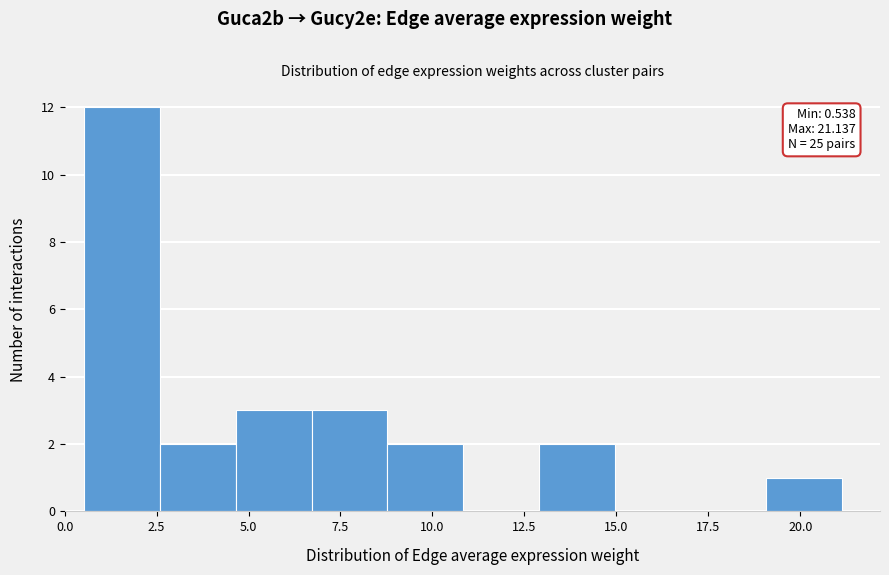

Which range on the x-axis has the tallest bar?

0.5 to 2.5